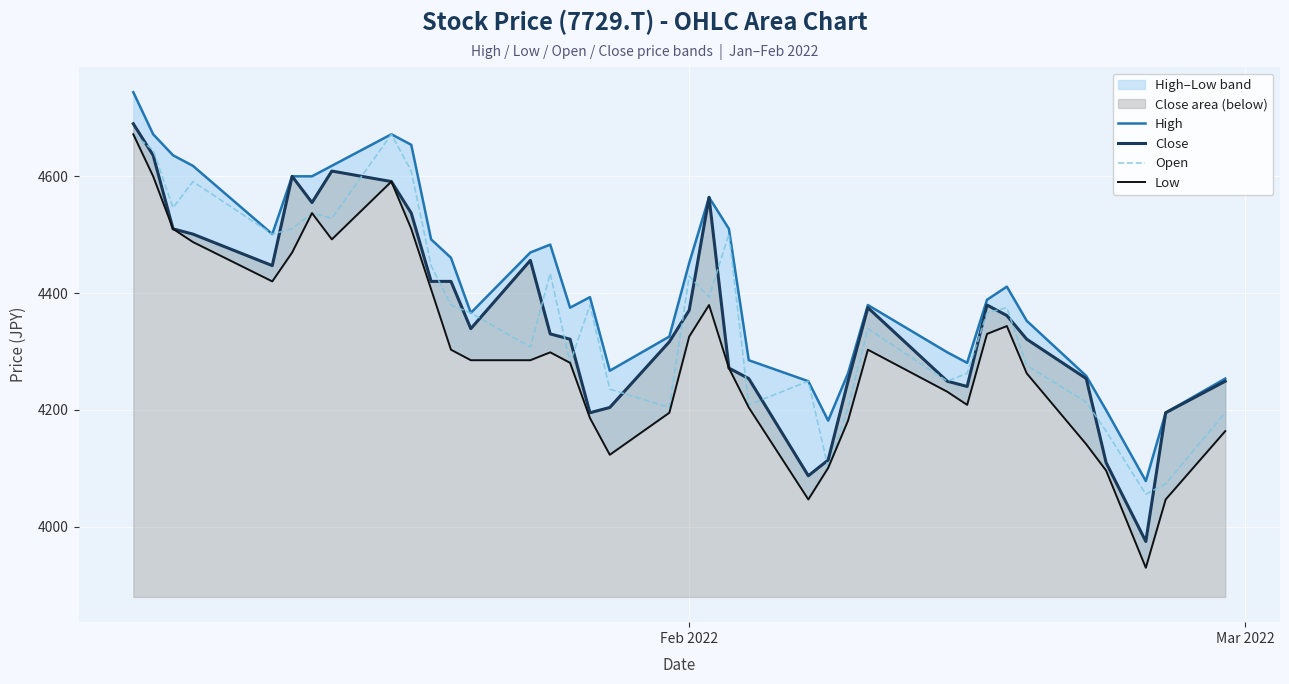

What is the lowest value of the Open series?

4055.4